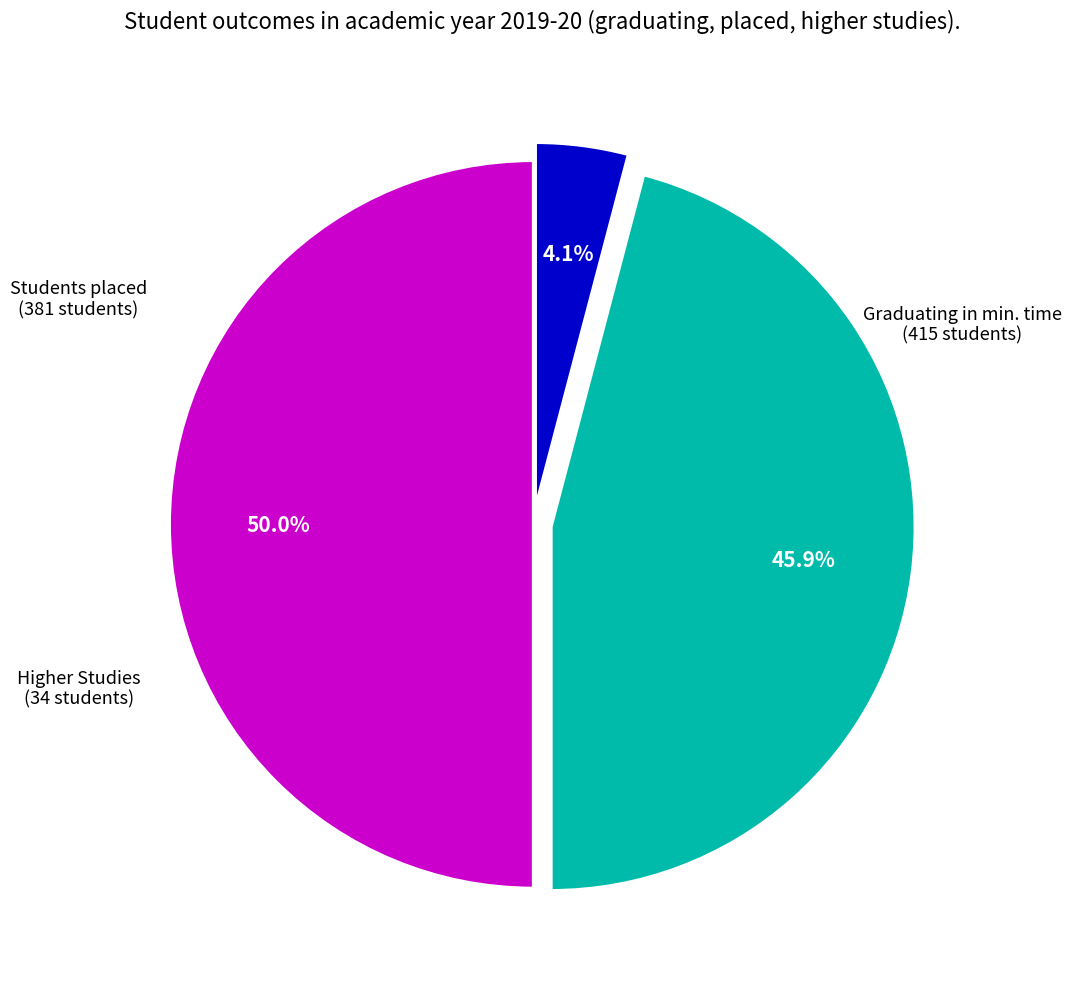

Count the number of slices in the pie.

3